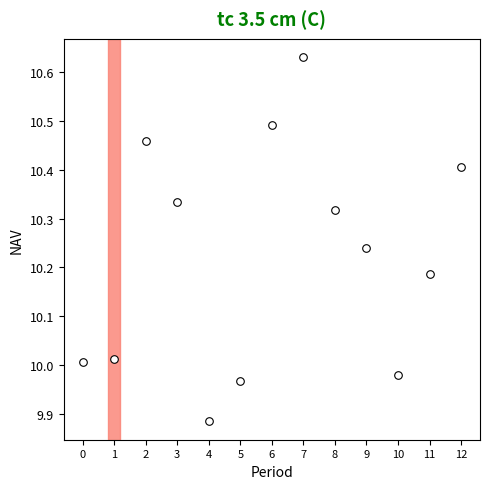

What is the range of Y values (max minus min)?

0.7